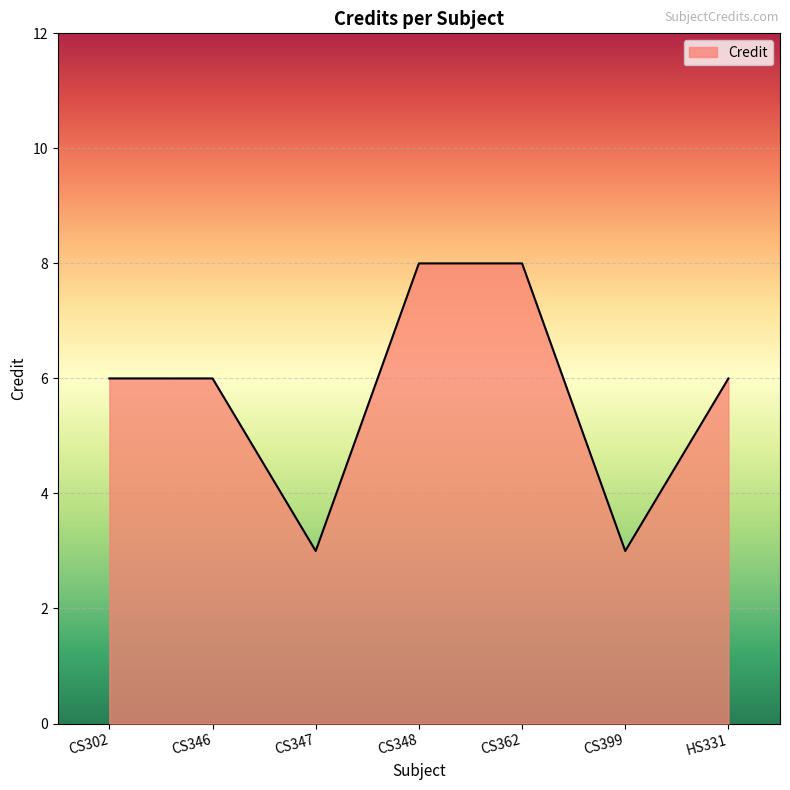

How many lines are shown in the chart?

1